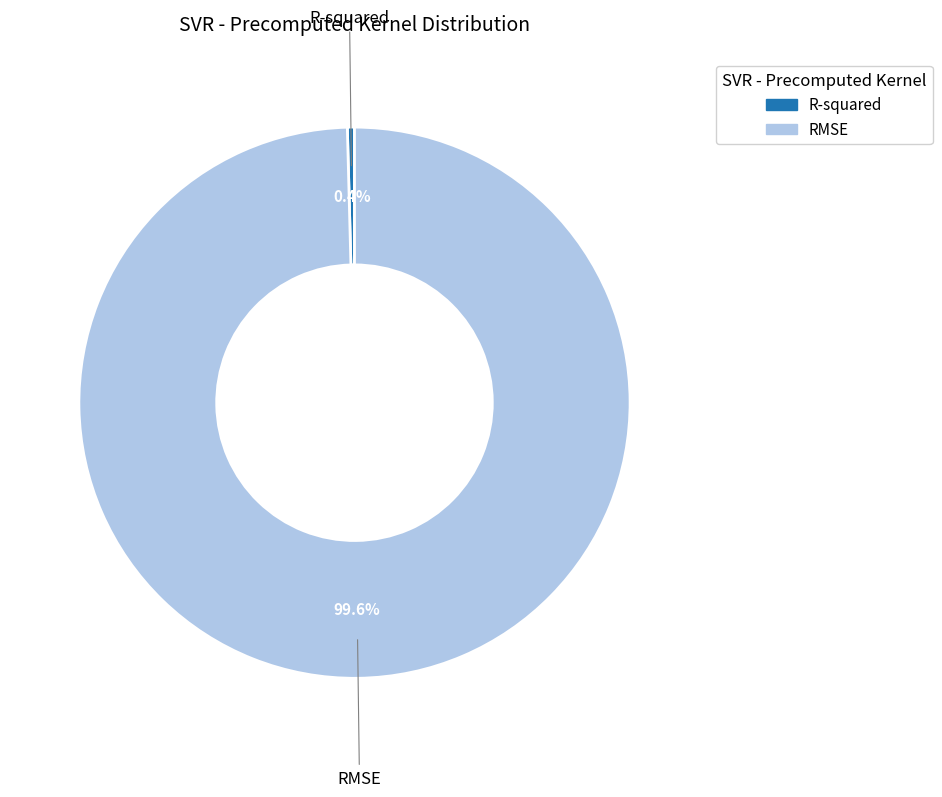

What is the largest slice in the pie chart?

RMSE